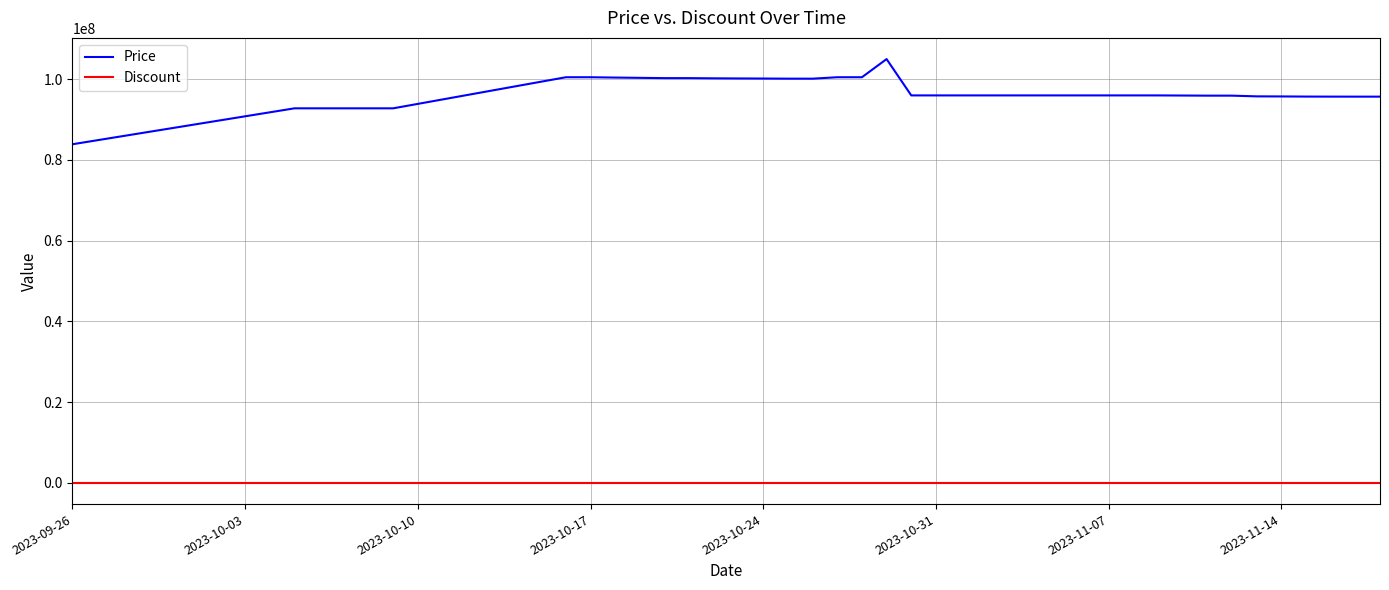

Which series has the widest spread of values?

Price